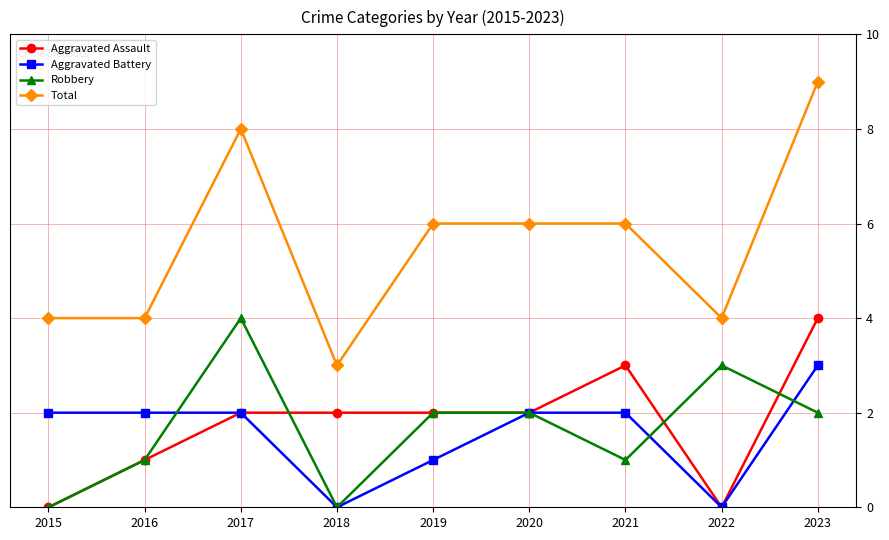

True or false: Total and Aggravated Battery cross at least once.

False